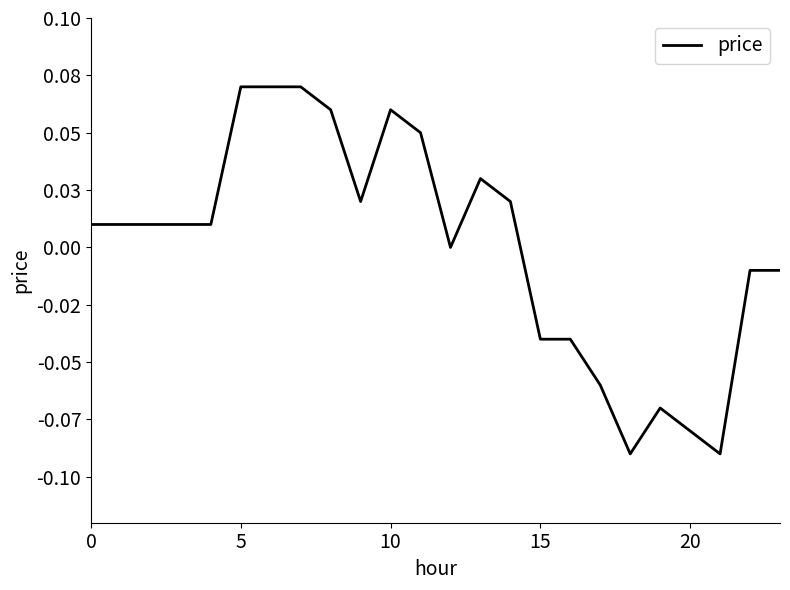

How many interior local peaks (higher than both neighbors) does the data have?

3